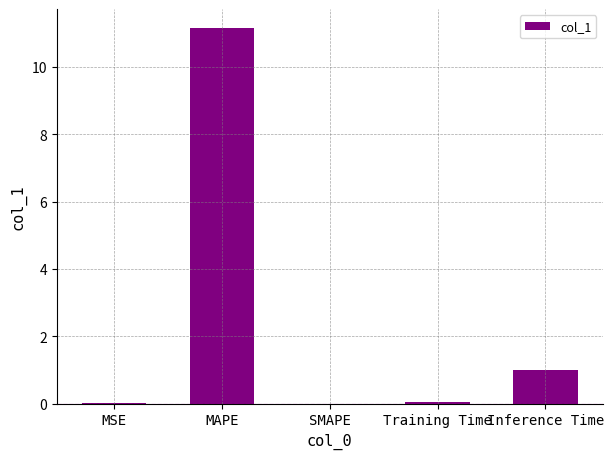

What is the sum of all values?

12.2